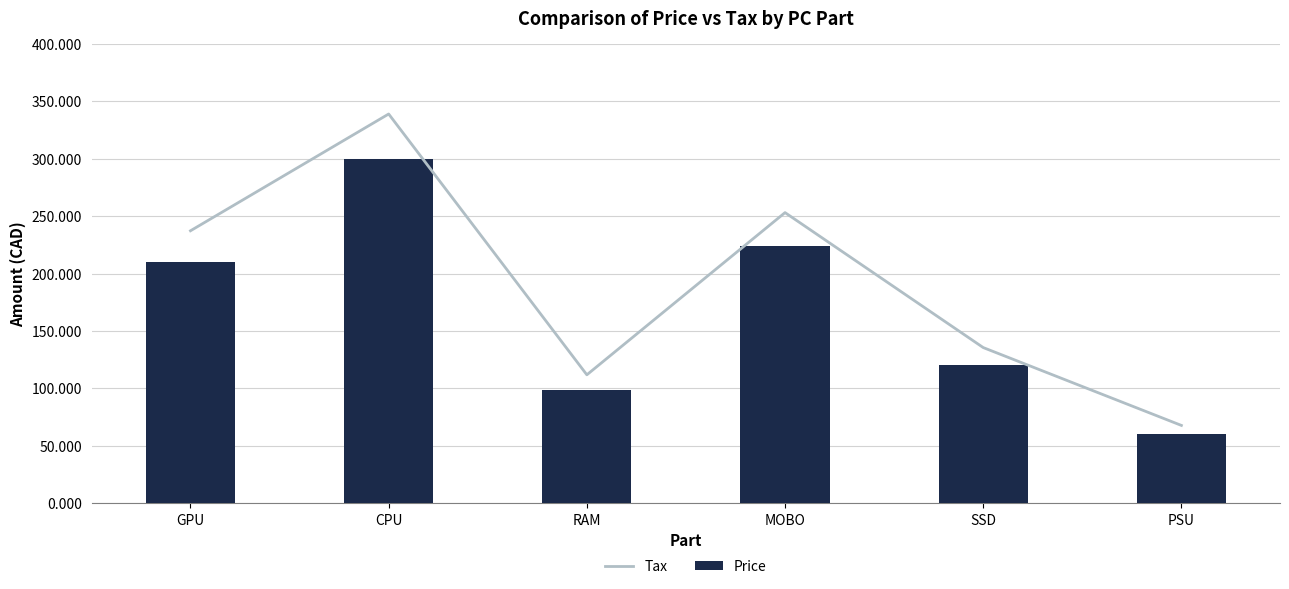

At which category is the sum across all series the highest?

CPU